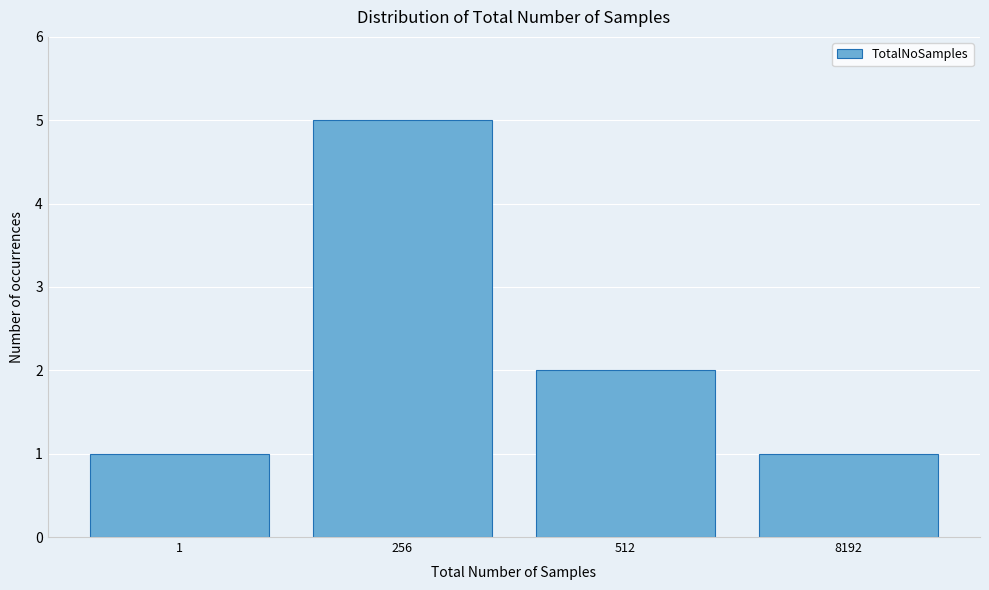

Reading left to right, transcribe all the data shown in this chart.

1	5	2	1